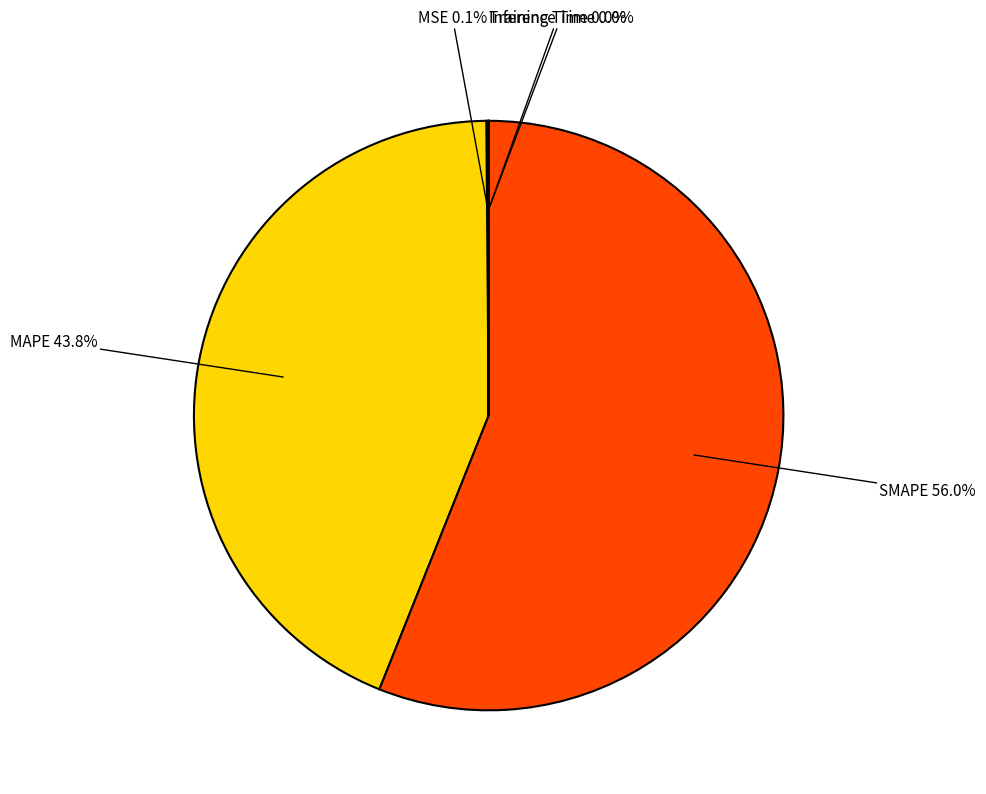

What is the majority slice?

SMAPE